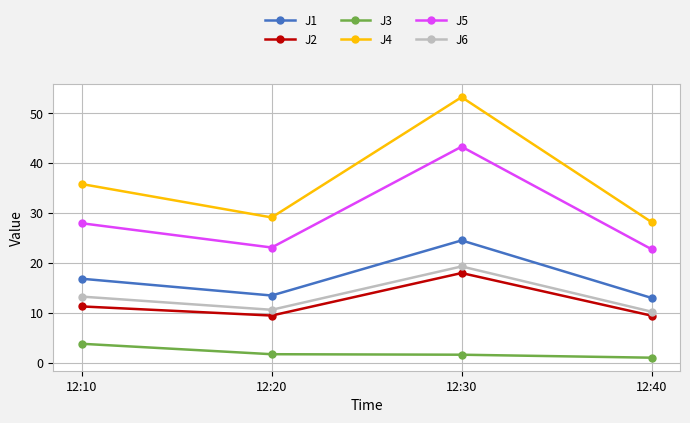

True or false: J6 and J4 intersect in this chart.

False